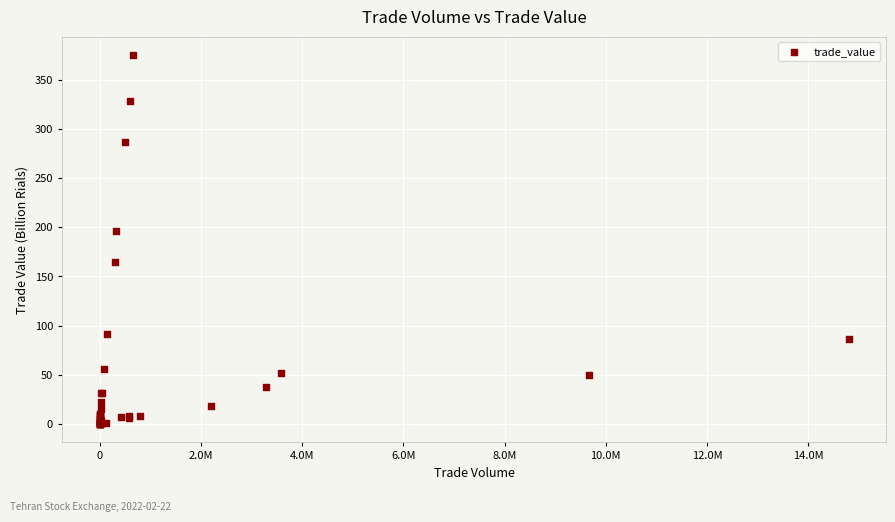

What Y value in the scatter plot is closest to 187?

196.1